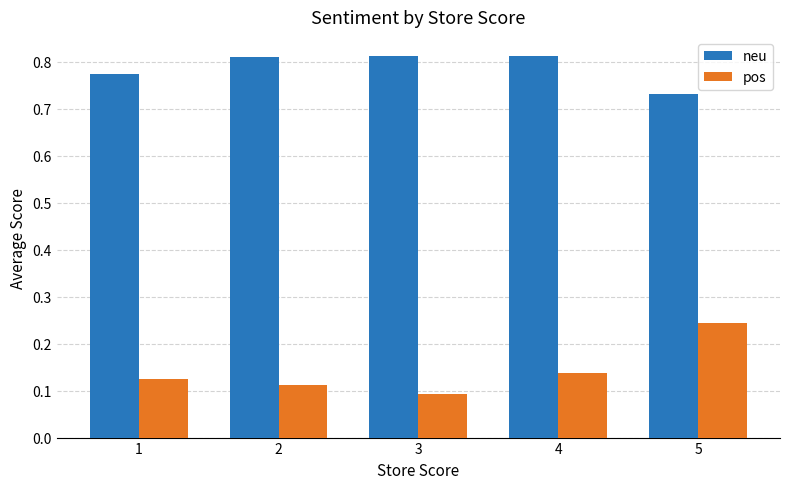

Is it true that neu equals 1.4 at 3?

False